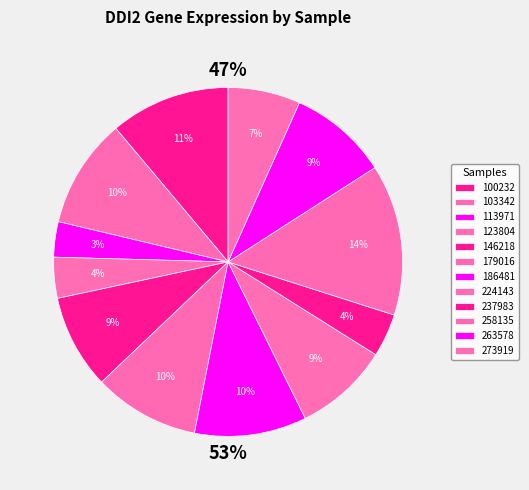

What percentage is the 186481 slice, to the nearest percent?

10%